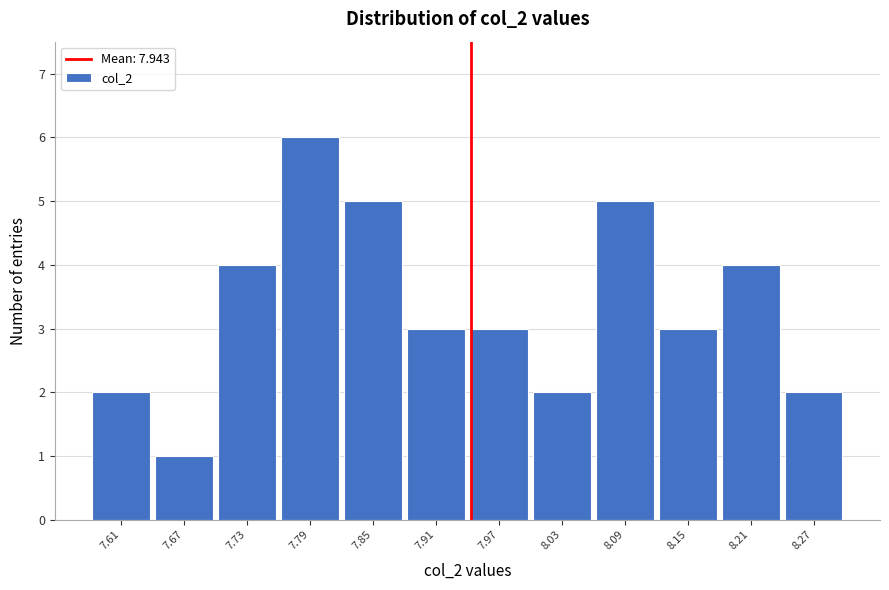

Reading left to right, transcribe this chart: for each bar, give the range it covers on the x-axis and its height. Neither the bar edges nor the heights are printed on the chart, so give them approximately, as read against the axes.

7.58 to 7.64: 2
7.64 to 7.70: 1
7.70 to 7.76: 4
7.76 to 7.82: 6
7.82 to 7.88: 5
7.88 to 7.94: 3
7.94 to 8.00: 3
8.00 to 8.06: 2
8.06 to 8.12: 5
8.12 to 8.18: 3
8.18 to 8.24: 4
8.24 to 8.30: 2